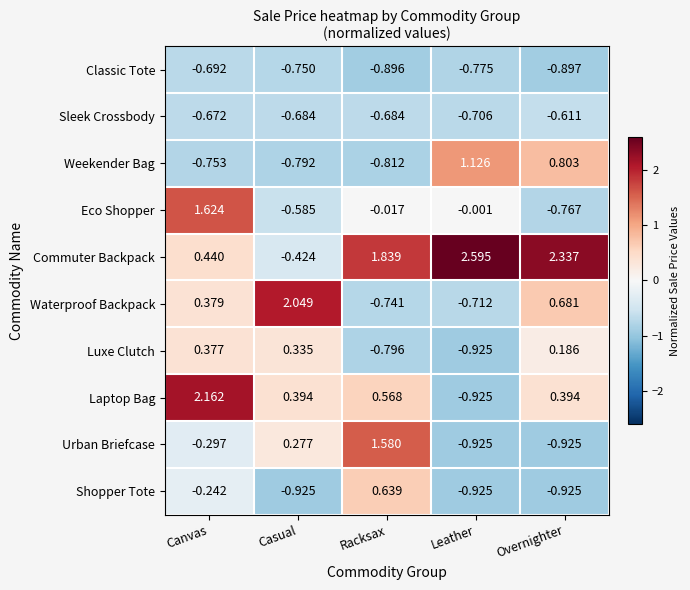

How many data points does each series have?

5